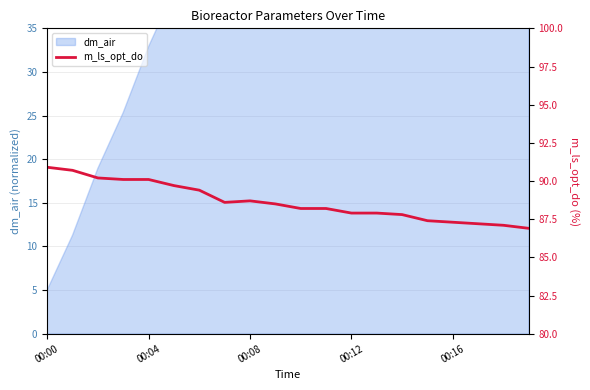

What is the difference between the values at 9 and 18?

1.4